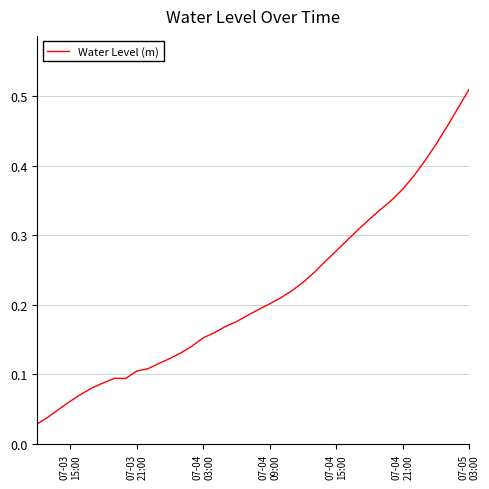

True or false: there are more than 2 points higher than both neighbors.

False